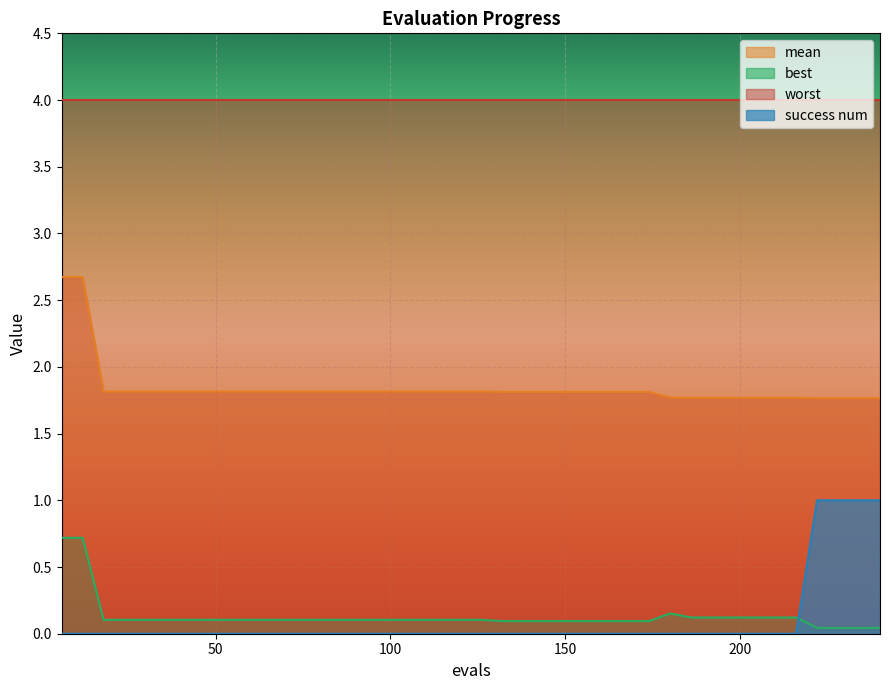

How many lines are shown in the chart?

4